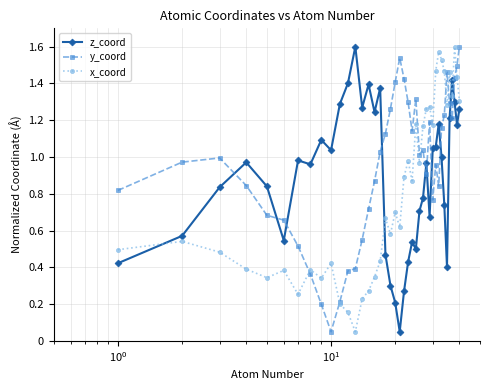

How many times do z_coord and y_coord cross each other?

10